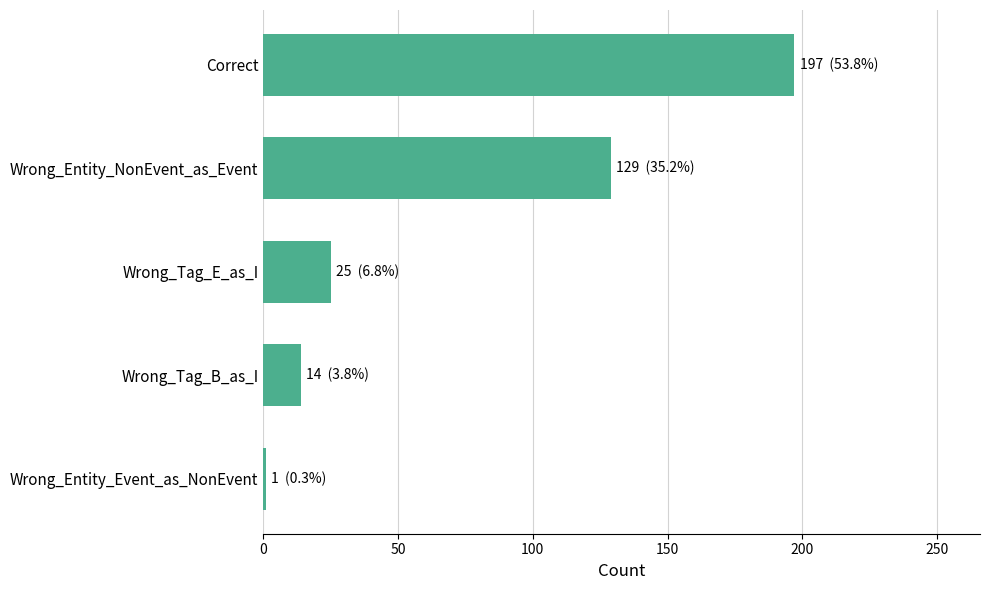

The value at Wrong_Tag_B_as_I is 6. True or false?

False